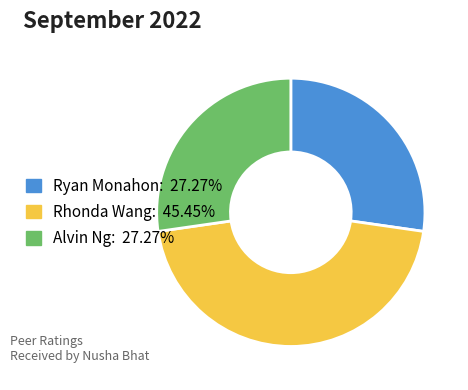

Is there any slice that represents more than half of the pie?

No